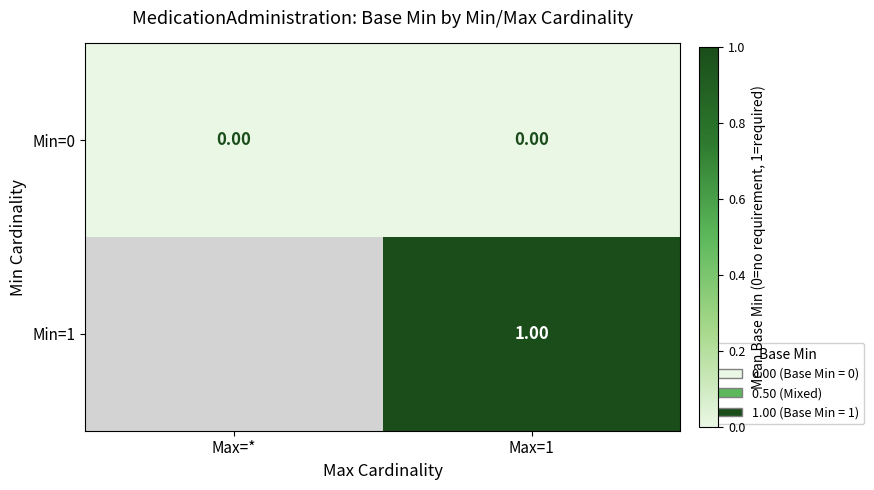

Rank the series at Max=1 from highest to lowest value.

Min=1, Min=0